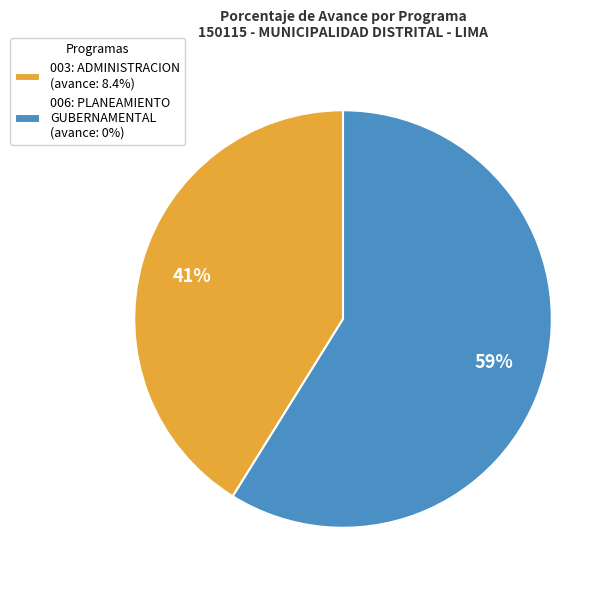

Between 003: ADMINISTRACION (avance: 8.4%) and 006: PLANEAMIENTO GUBERNAMENTAL (avance: 0%), which is larger?

006: PLANEAMIENTO GUBERNAMENTAL (avance: 0%)